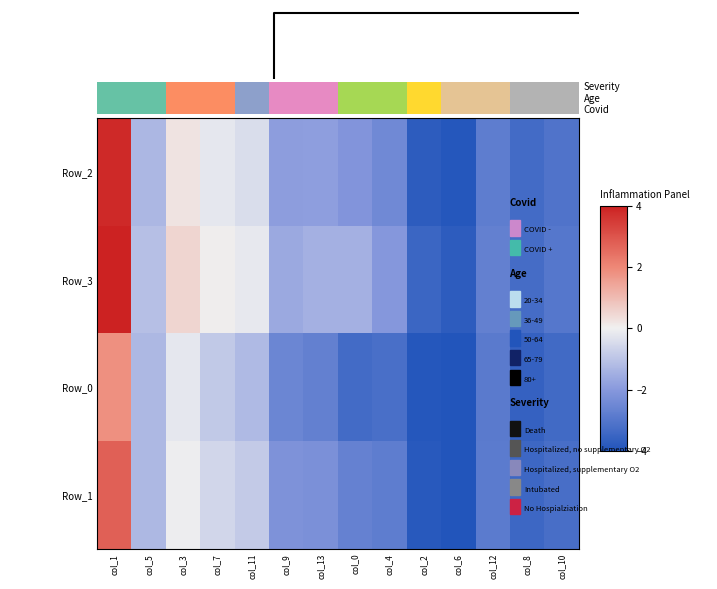

Reading left to right, extract all data points from this chart.

Row_2: col_1=3.8	col_5=-1.3	col_3=0.2	col_7=-0.2	col_11=-0.4	col_9=-1.9	col_13=-1.9	col_0=-2.1	col_4=-2.4	col_2=-3.8	col_6=-3.9	col_12=-2.8	col_8=-3.3	col_10=-3.1
Row_3: col_1=4.0	col_5=-1.1	col_3=0.5	col_7=0.1	col_11=-0.2	col_9=-1.6	col_13=-1.5	col_0=-1.4	col_4=-2.1	col_2=-3.5	col_6=-3.8	col_12=-2.7	col_8=-3.3	col_10=-3.0
Row_0: col_1=1.8	col_5=-1.3	col_3=-0.2	col_7=-0.9	col_11=-1.2	col_9=-2.6	col_13=-2.7	col_0=-3.3	col_4=-3.2	col_2=-3.9	col_6=-4.0	col_12=-2.9	col_8=-3.6	col_10=-3.4
Row_1: col_1=2.8	col_5=-1.3	col_3=-0.0	col_7=-0.6	col_11=-0.8	col_9=-2.2	col_13=-2.2	col_0=-2.7	col_4=-2.8	col_2=-3.9	col_6=-4.0	col_12=-2.9	col_8=-3.5	col_10=-3.2